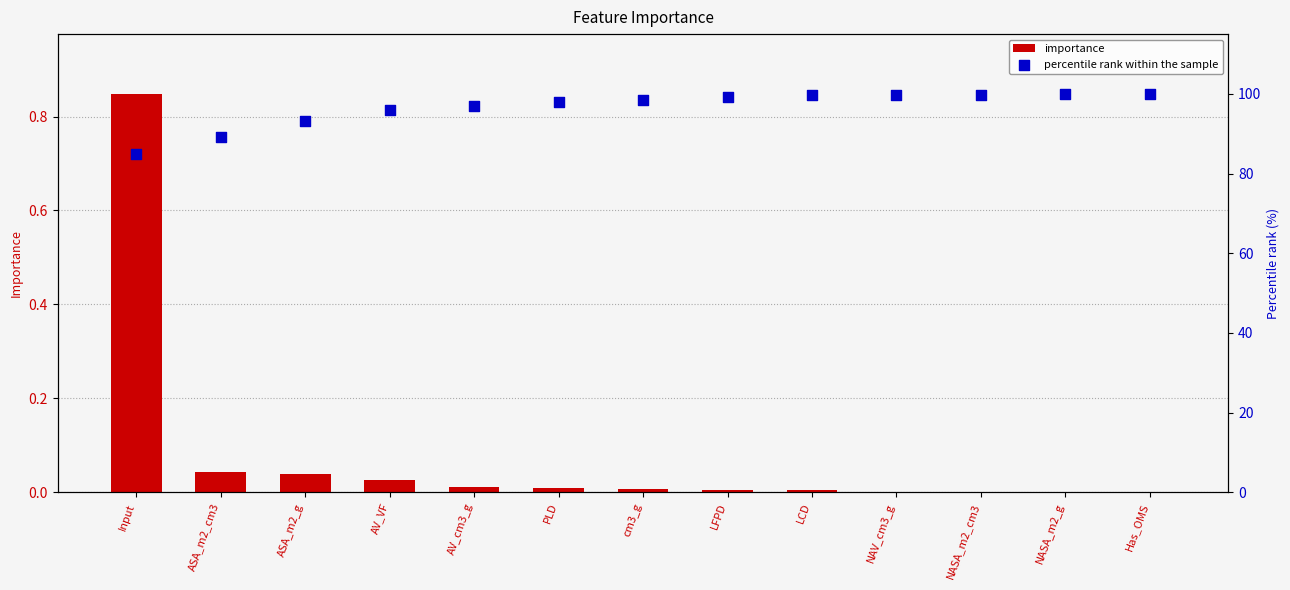

Is the value of importance at cm3_g greater than the value of percentile rank within the sample at cm3_g?

No